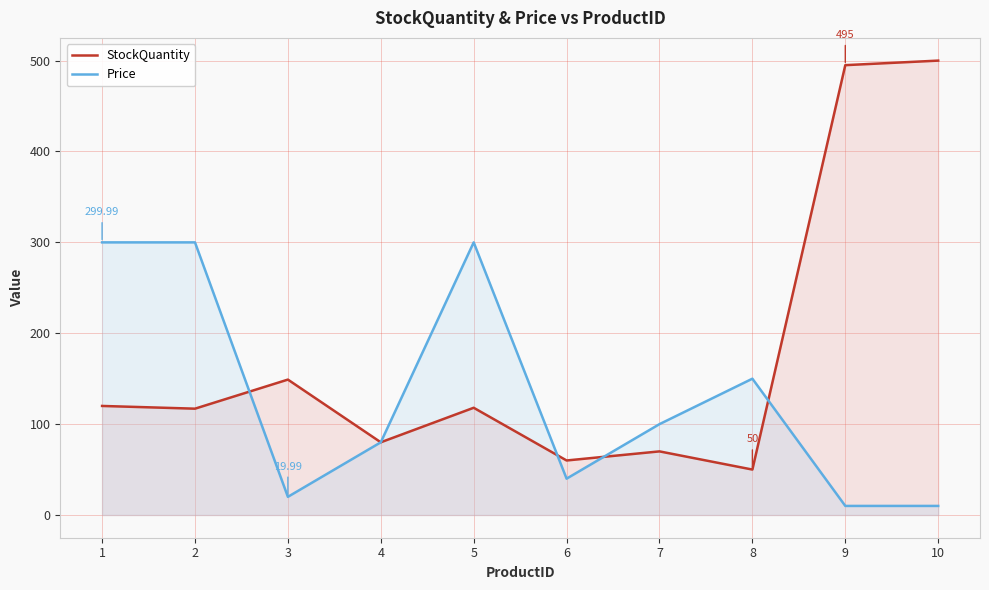

Which series has the largest total across all categories?

StockQuantity